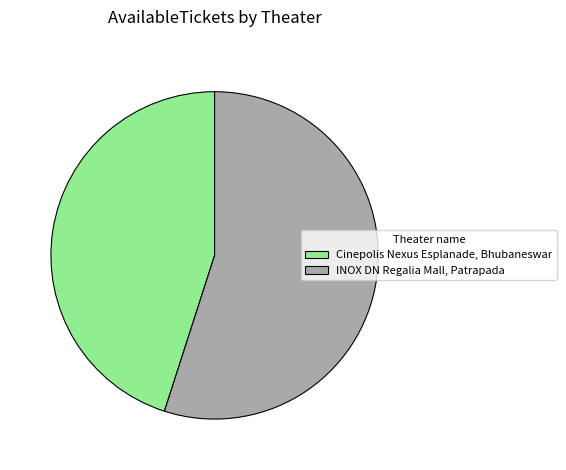

Approximately how many times larger is the value at Cinepolis Nexus Esplanade, Bhubaneswar compared to INOX DN Regalia Mall, Patrapada?

0.8